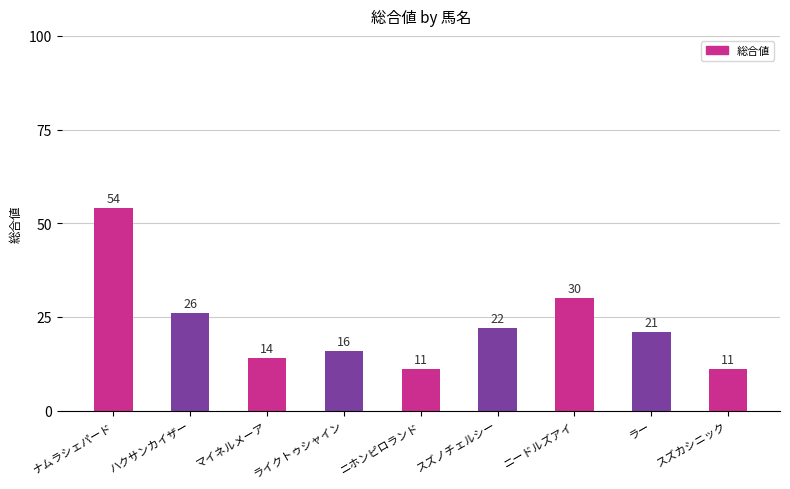

What is the smallest value displayed?

11